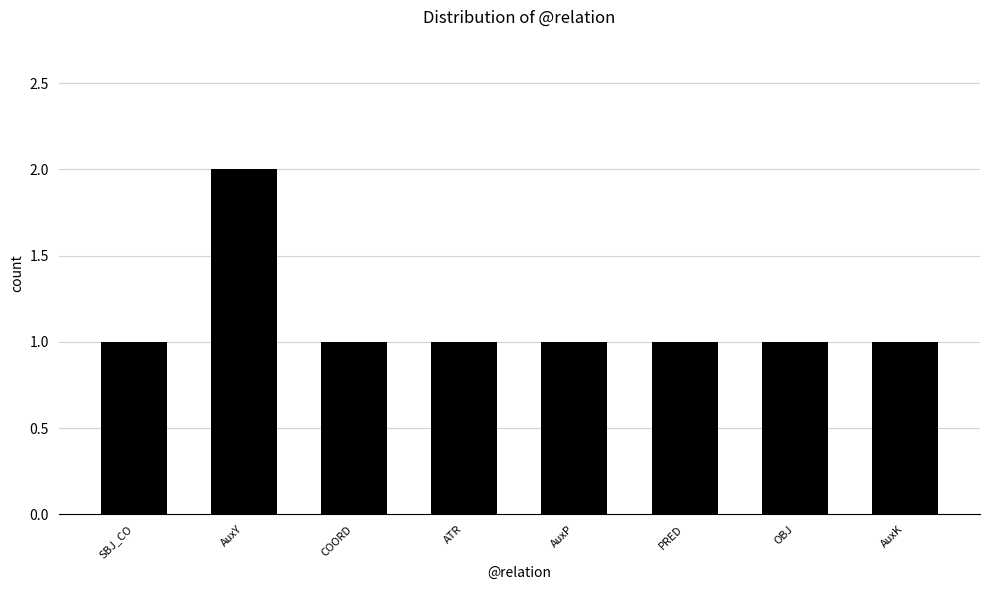

The value at PRED is 2. True or false?

False